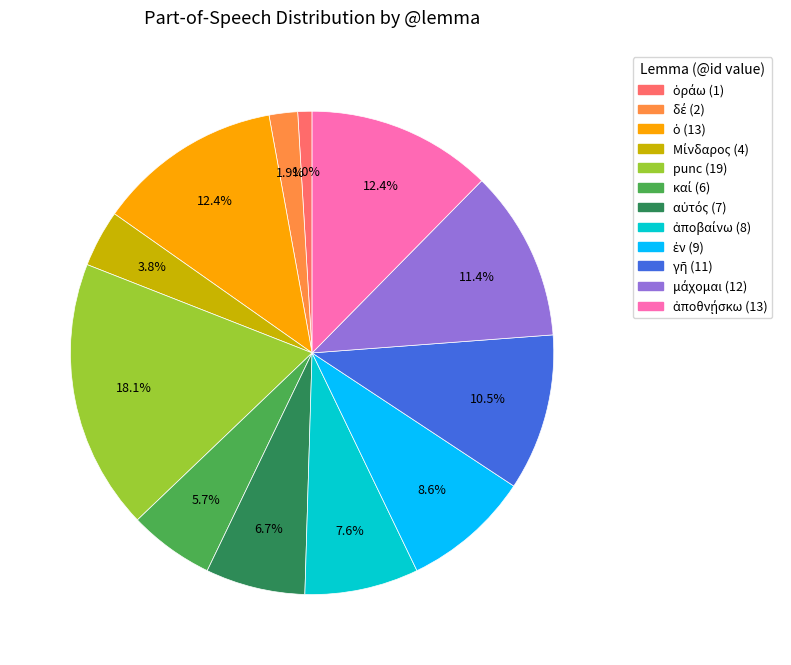

Does any single category account for the majority?

No